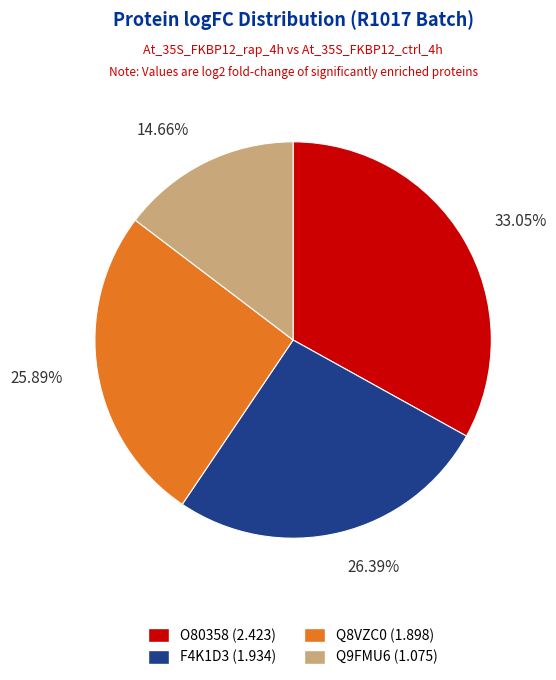

Is it true that F4K1D3 is 26% of the pie?

True